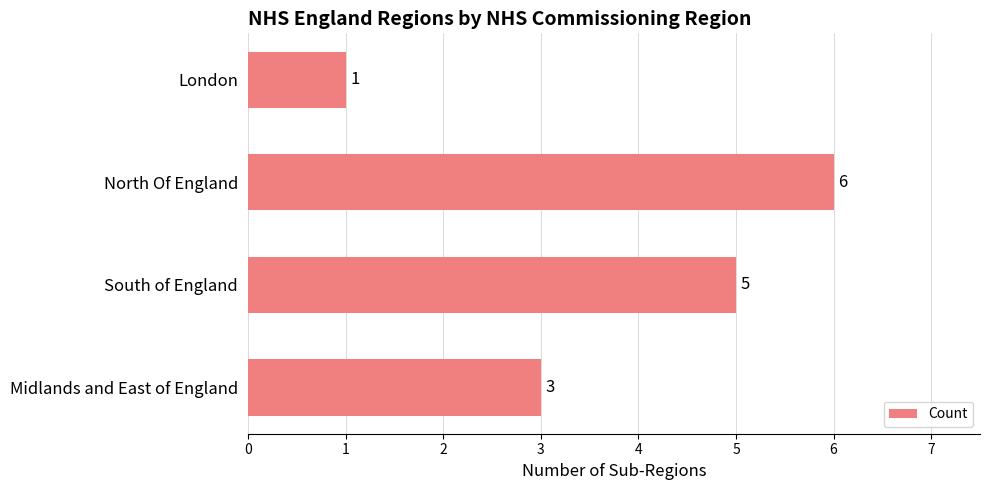

How many distinct data groups are displayed?

1